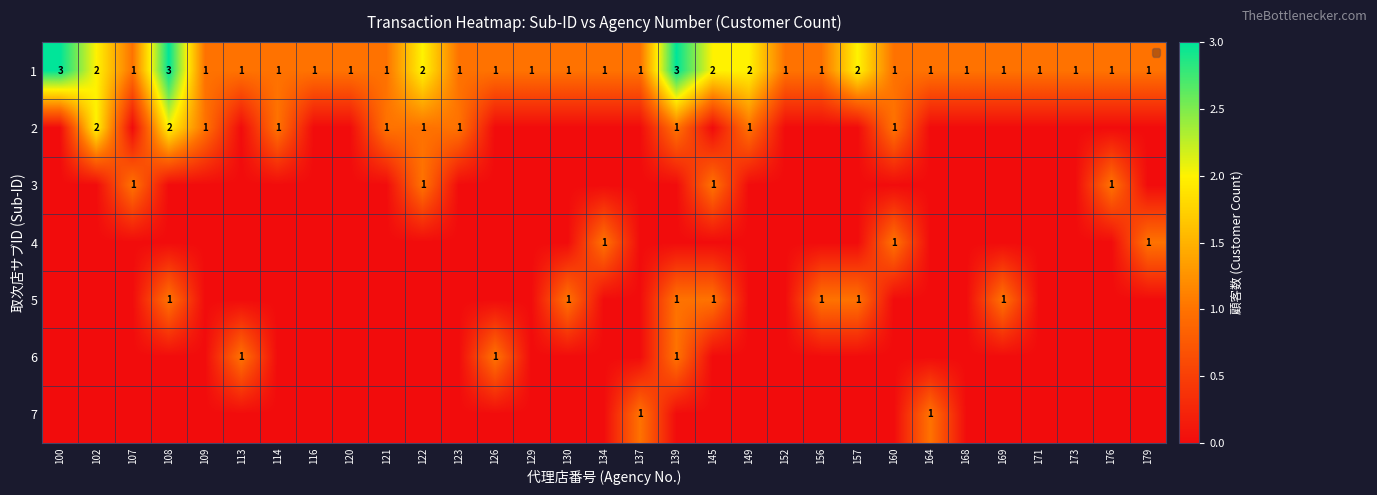

Is it true that 2 equals 2 at 160?

False